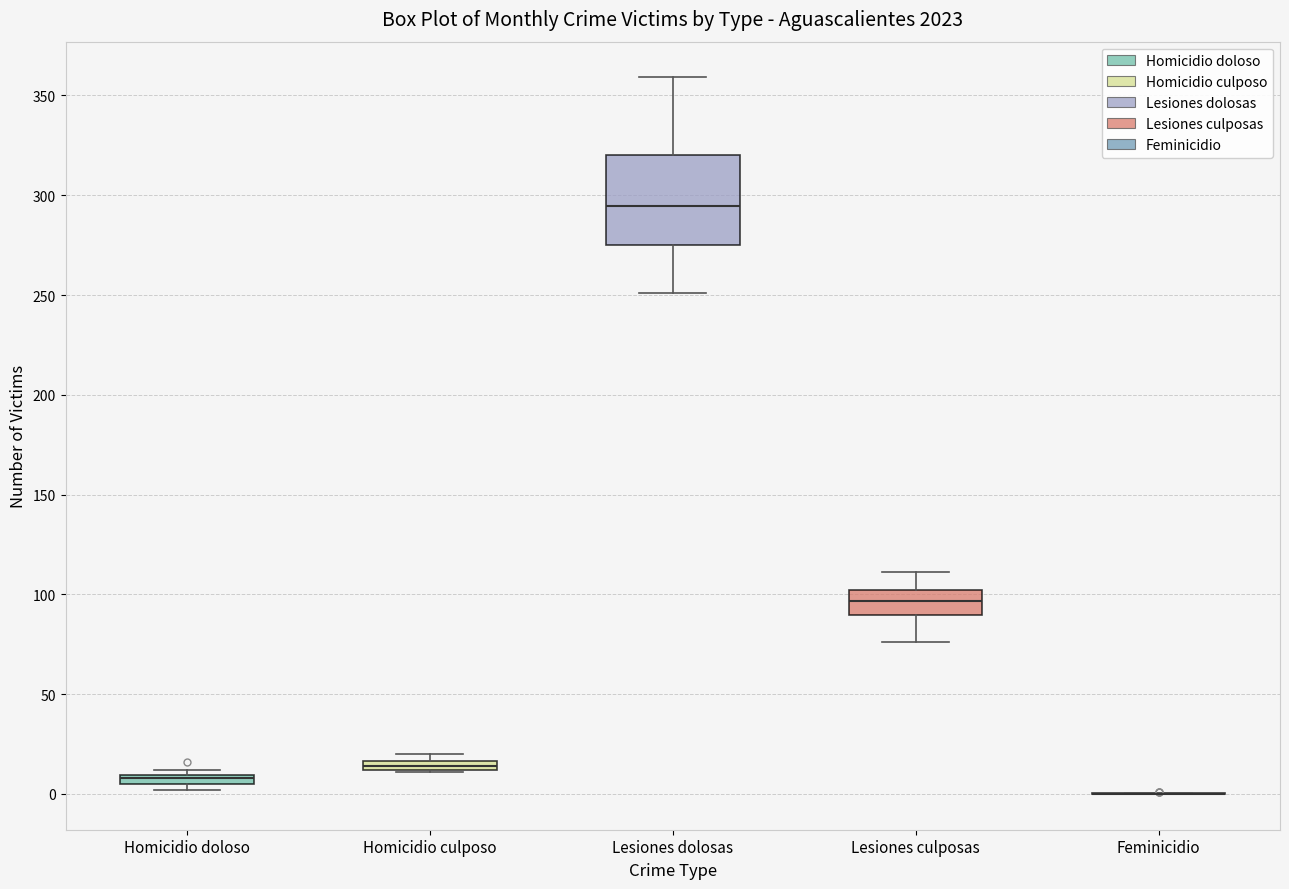

Where does the lower whisker of the box for Lesiones culposas end on the y-axis? The values are not printed on the chart, so give them approximately, as read against the axis.

75